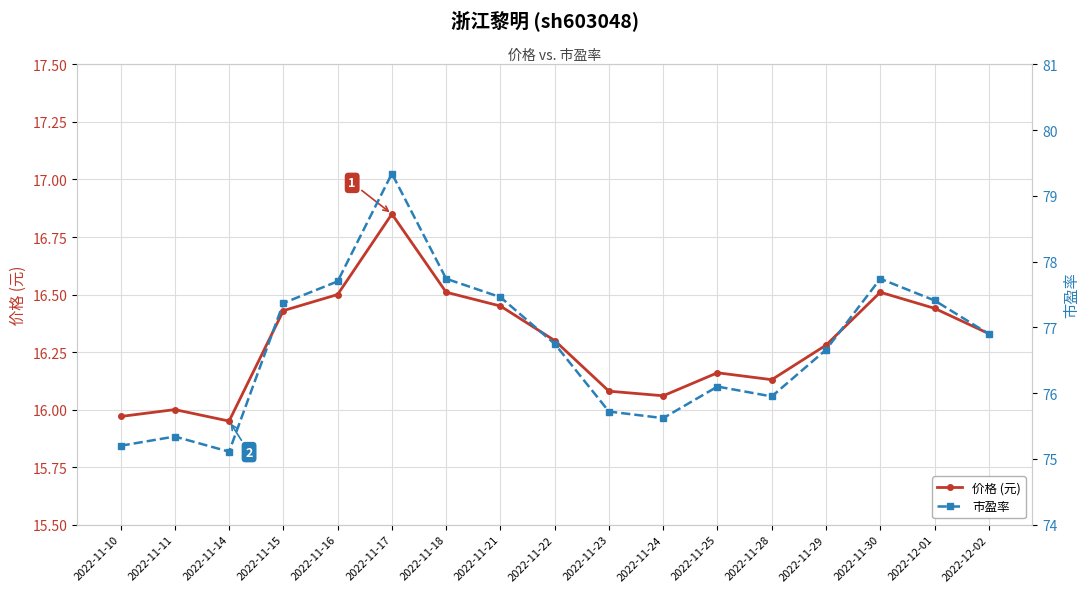

What are all the series names shown in the legend?

价格 (元), 市盈率